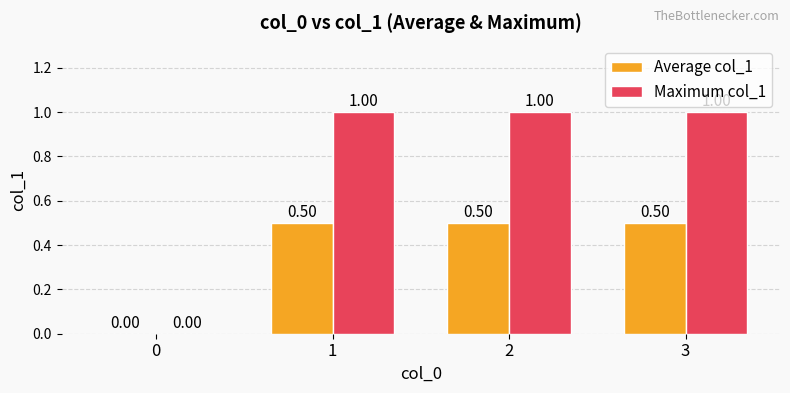

What is the sum of the Average col_1 values at 1 and 3?

1.0